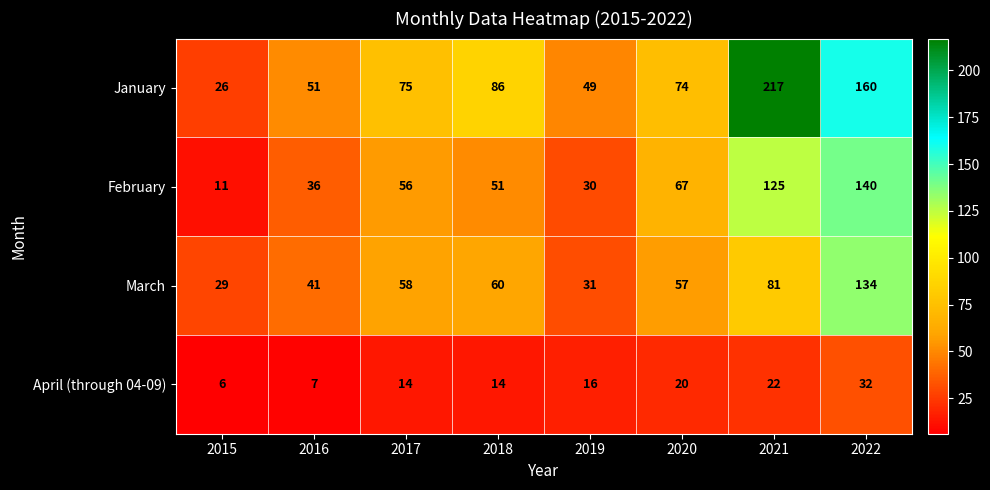

Rank the series by their maximum value, from lowest to highest.

April (through 04-09), March, February, January